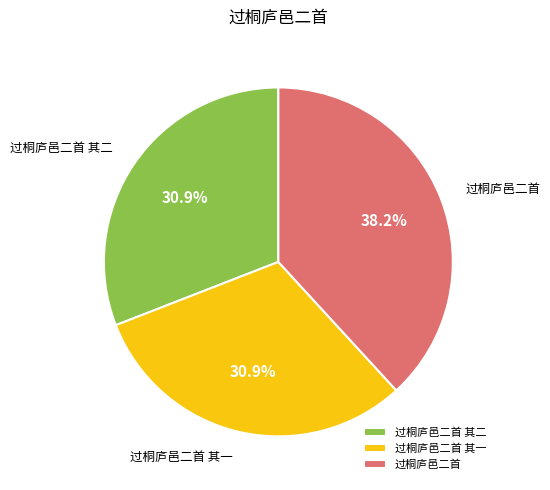

What is the total percentage of 过桐庐邑二首 其一 and 过桐庐邑二首?

69.1%